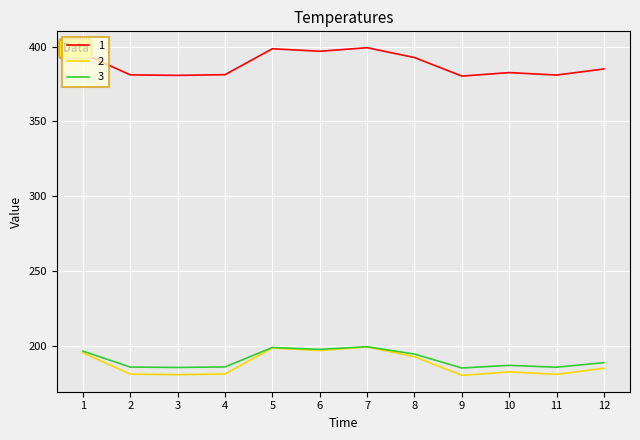

The 2 series shows 126.2 at 5. True or false?

False